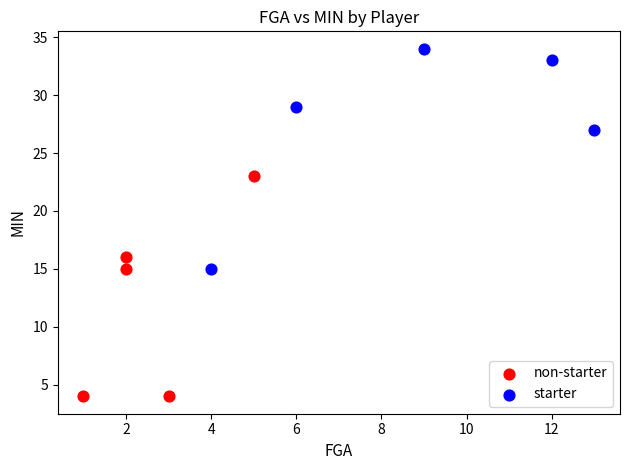

Which series reaches the maximum Y coordinate?

starter